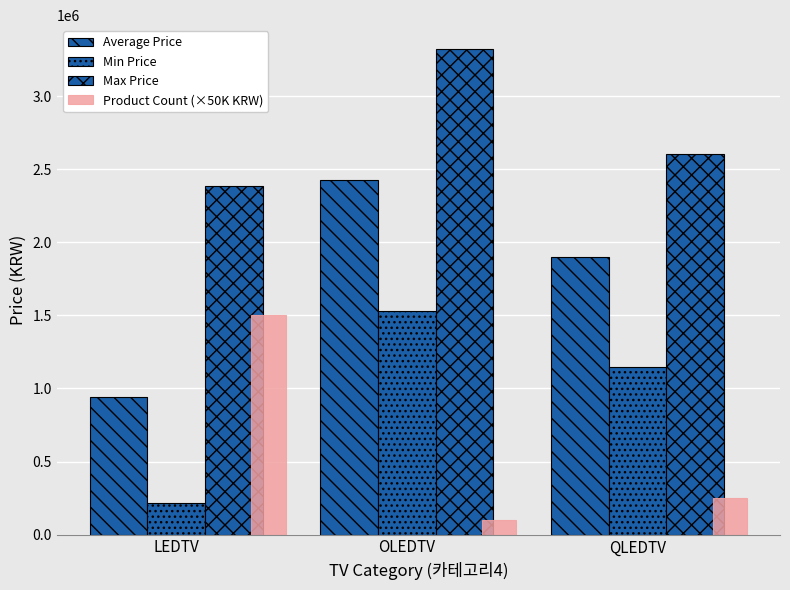

How many groups of bars are there?

3